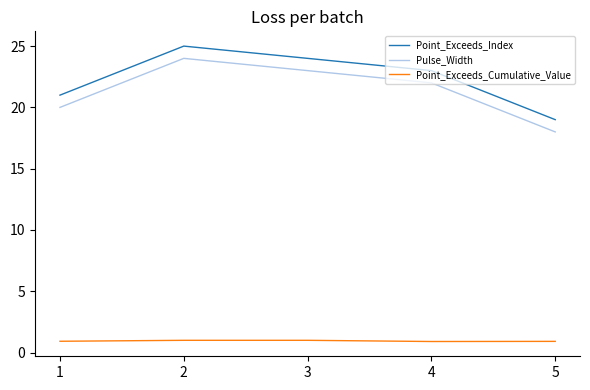

Does the chart display data point markers on the line(s)?

No